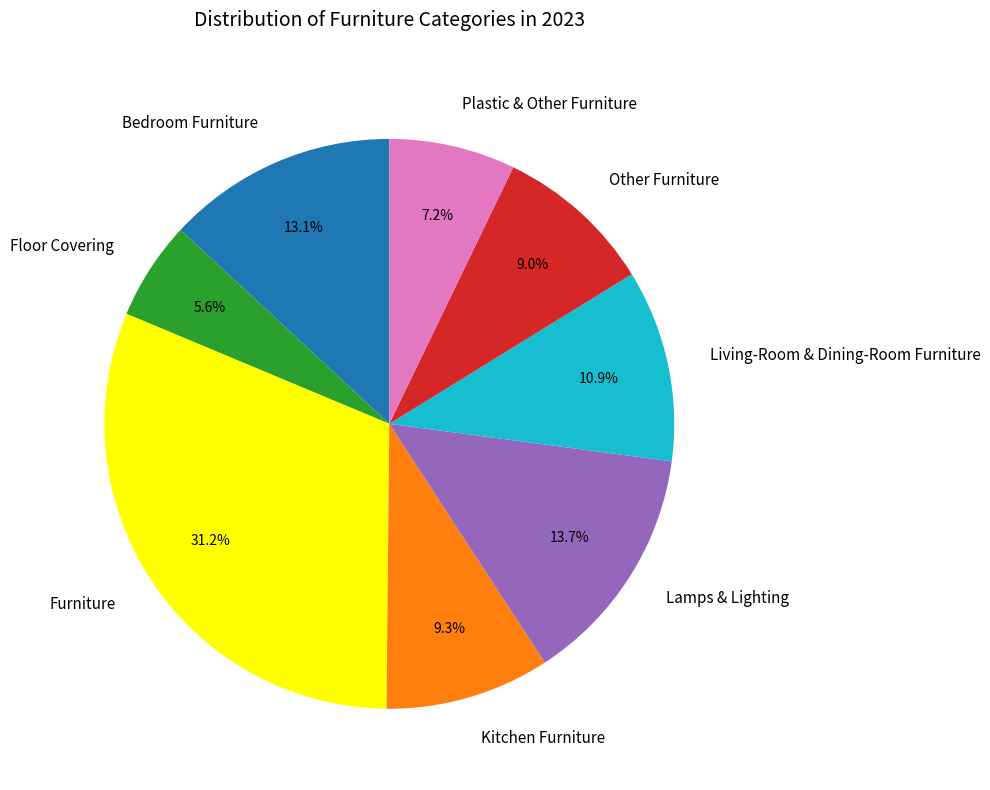

Which slice is the smallest?

Floor Covering